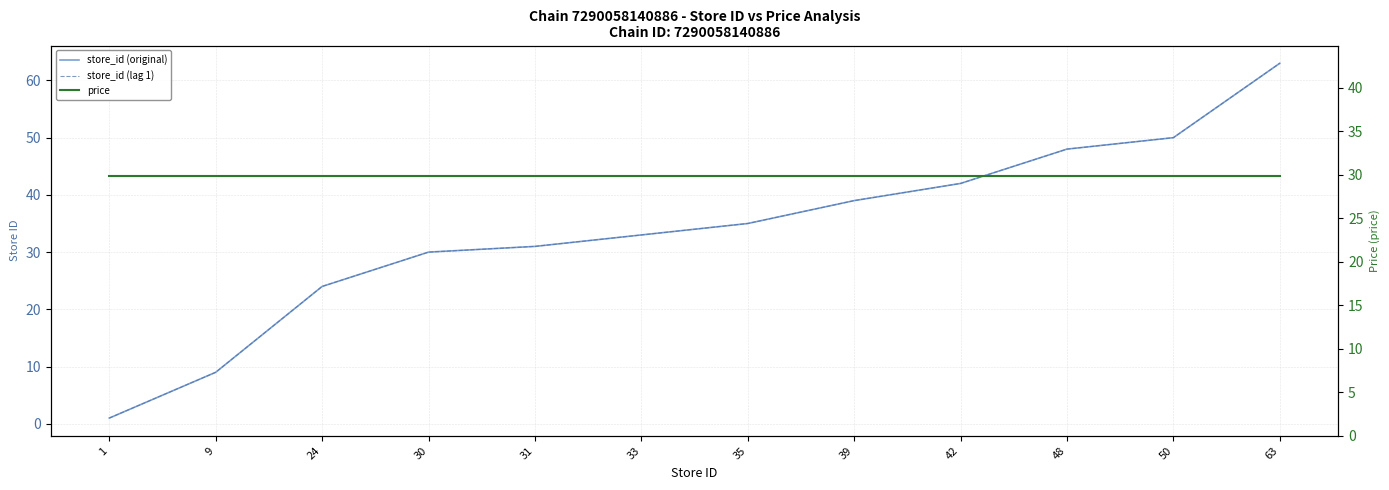

True or false: store_id (original) has a value of 39.0 at 39.

True